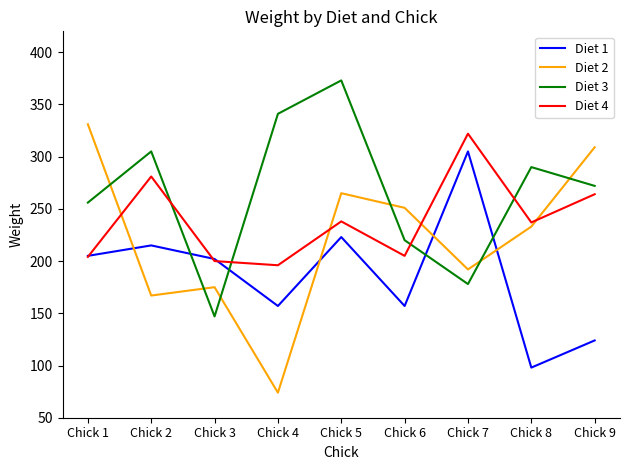

The Diet 1 series shows 140 at Chick 2. True or false?

False